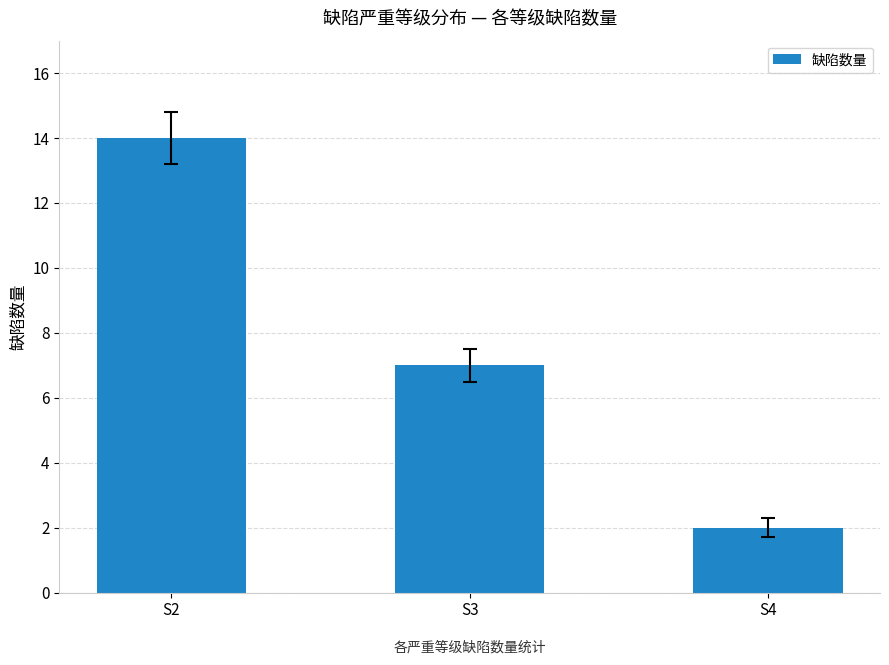

The value at S4 is 3. True or false?

False